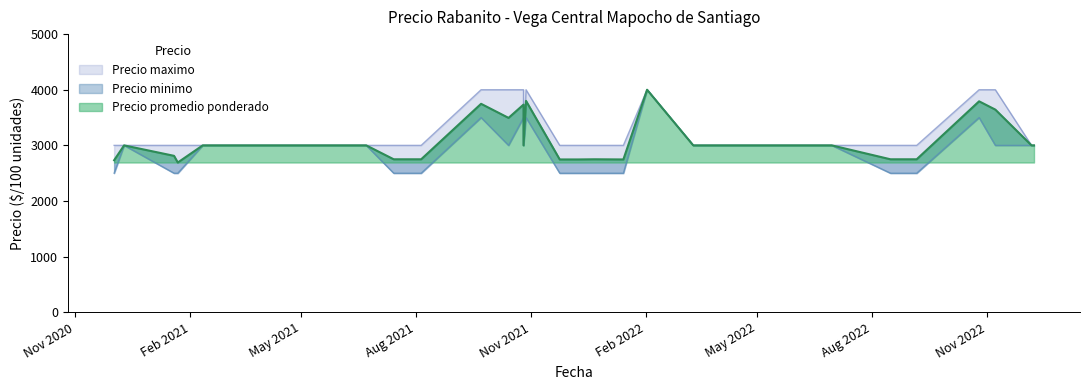

What are all the series names shown in the legend?

Precio promedio ponderado, Precio minimo, Precio maximo